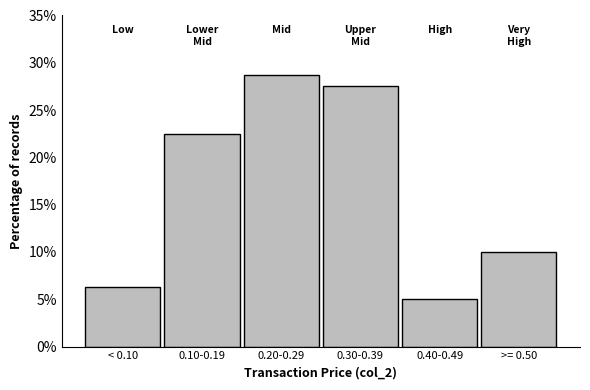

Is it true that the value at 0.40-0.49 is 5.0?

True